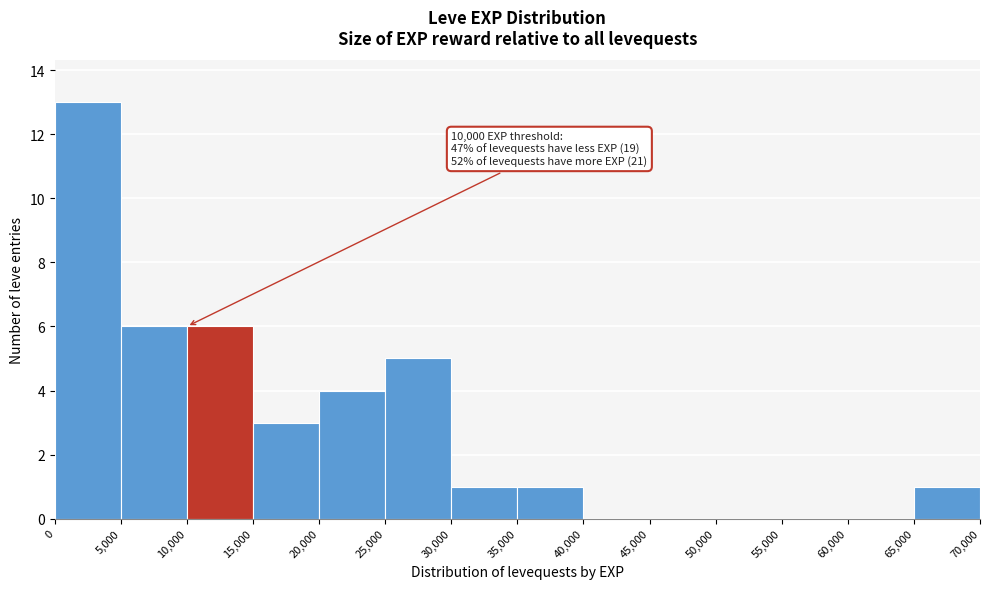

Over which range of the x-axis is the bar tallest?

0 to 5,000